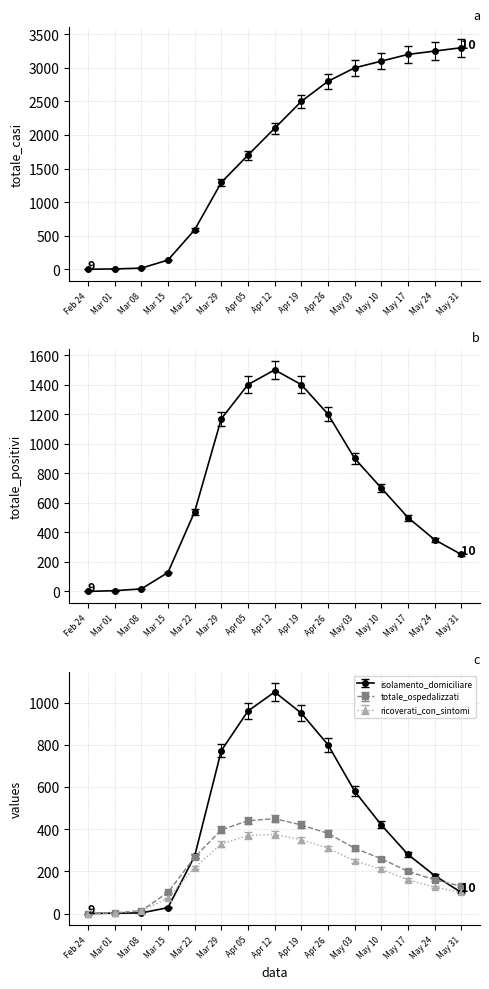

Does the chart have visible grid lines?

Yes